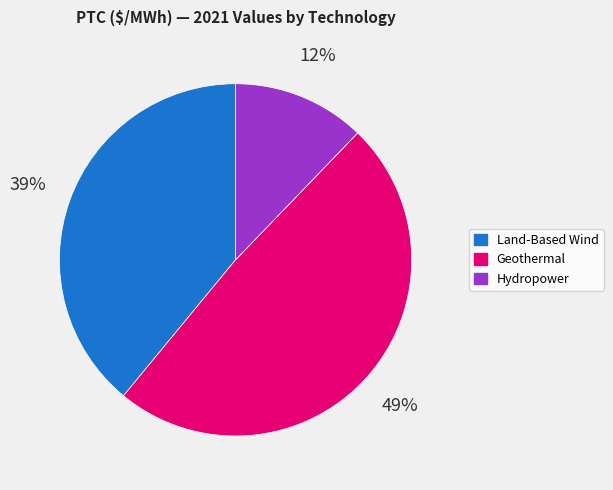

To the nearest percent, what is the difference between the largest and smallest slice percentages?

37%